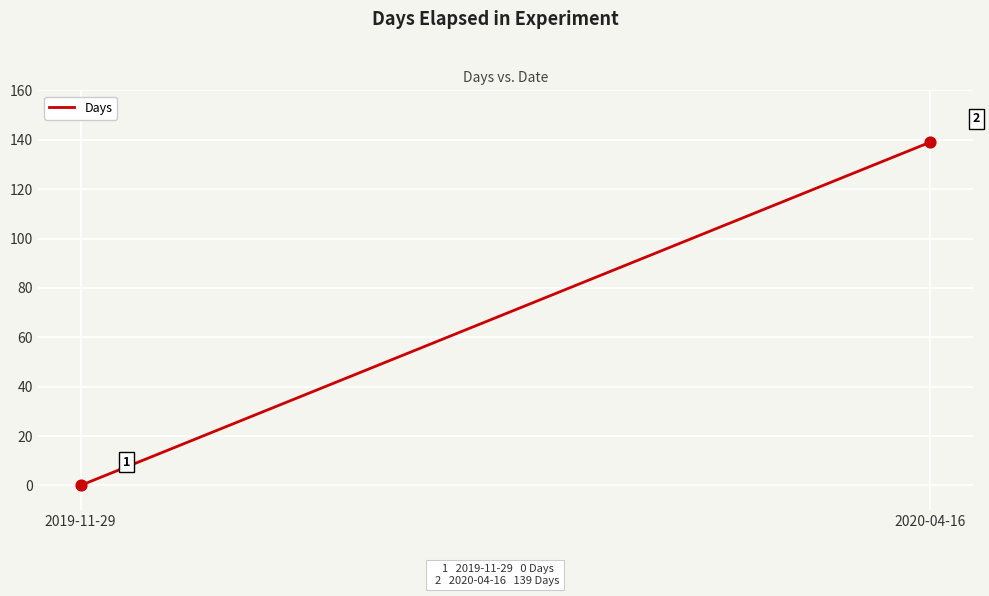

What is the range of Y values (max minus min)?

139